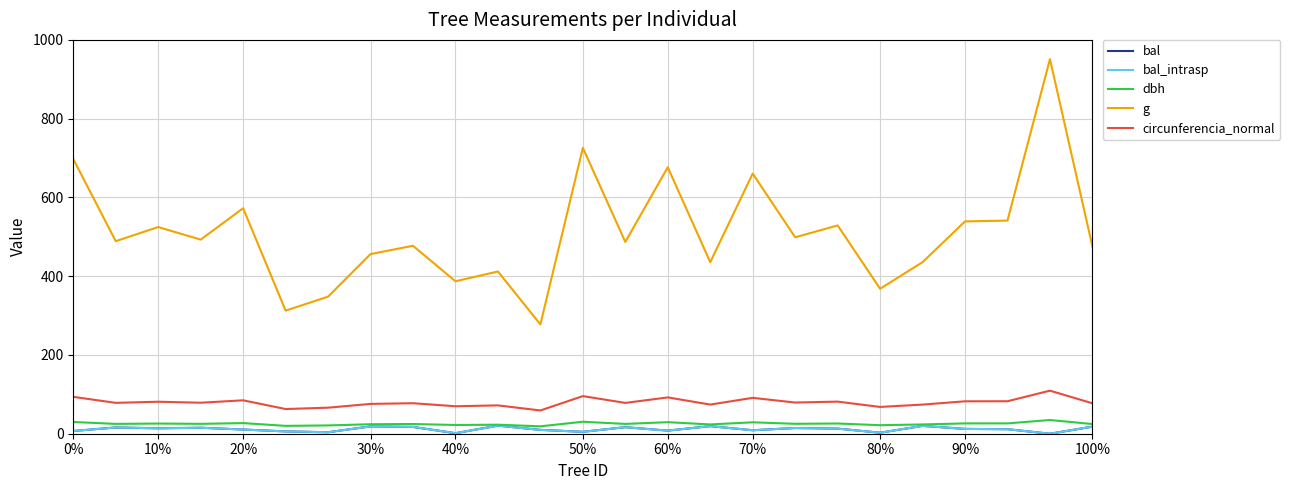

List the labels in order of dbh value, largest first.

23, 12, 0%, 14, 16, 40%, 22, 21, 18, 20%, 17, 30%, 10%, 13, 80%, 24, 70%, 15, 20, 100%, 90%, 19, 60%, 50%, 11